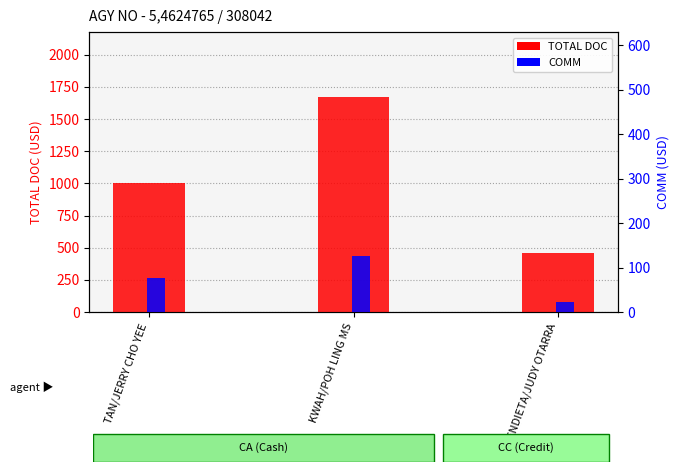

Which category has the highest value in the TOTAL DOC series?

KWAH/POH LING MS